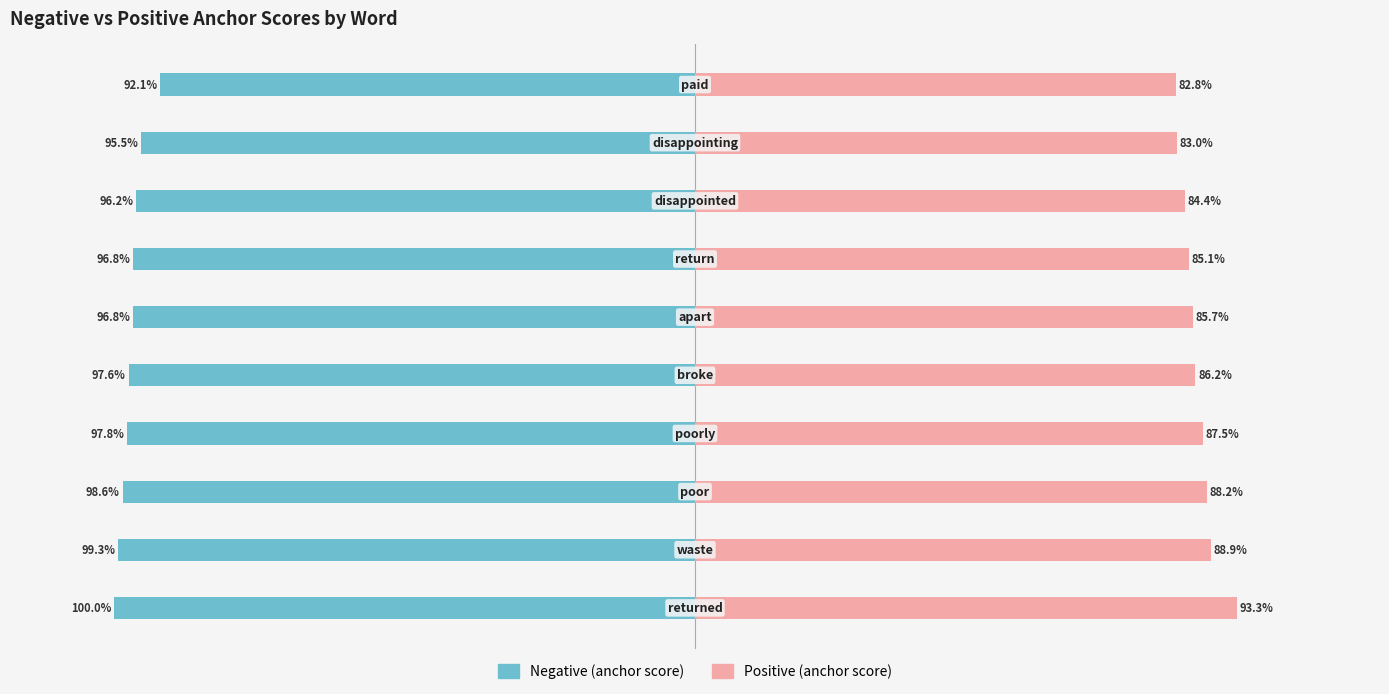

Which series has the largest range (max minus min)?

Positive (anchor score)